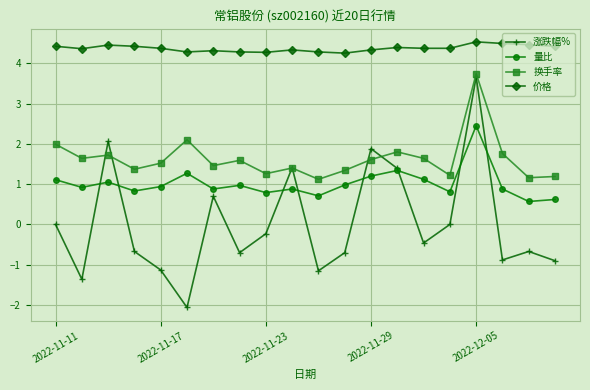

What are all the series names shown in the legend?

涨跌幅%, 量比, 换手率, 价格